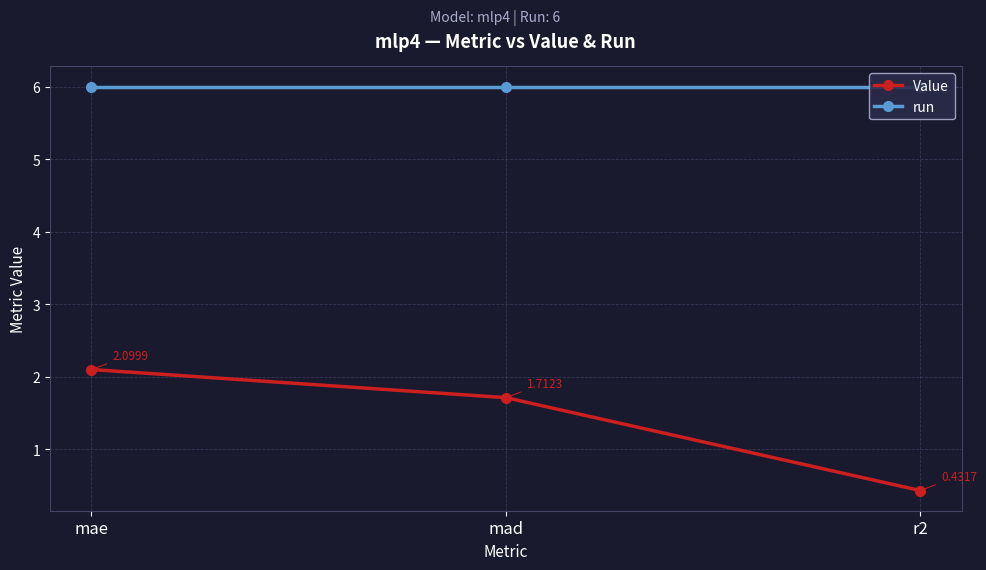

What is the spread (max minus min) of values at mad?

4.3